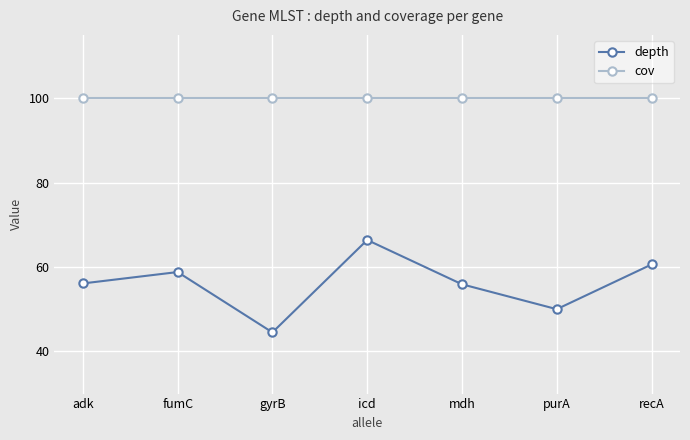

True or false: depth and cov intersect in this chart.

False